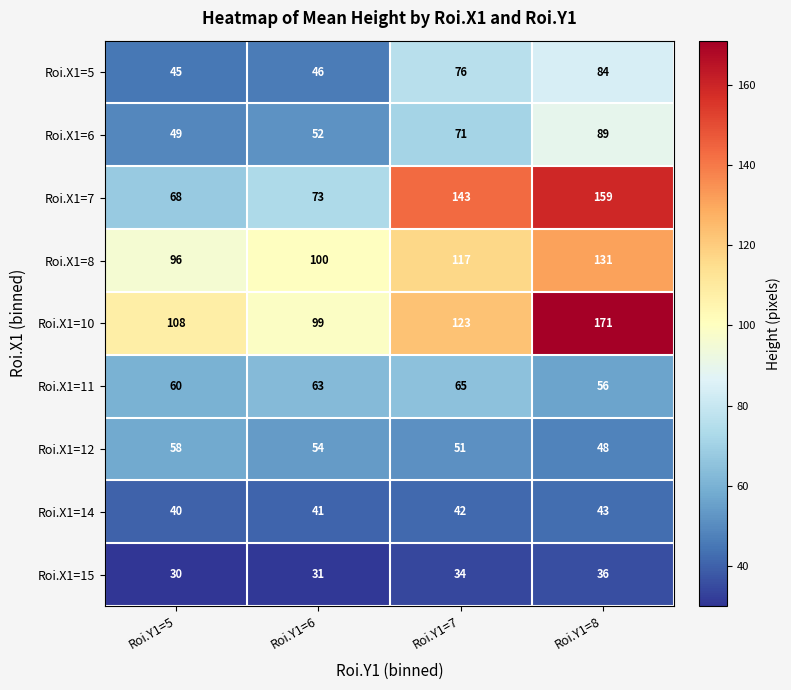

True or false: Roi.X1=11 has a value of 17 at Roi.Y1=8.

False